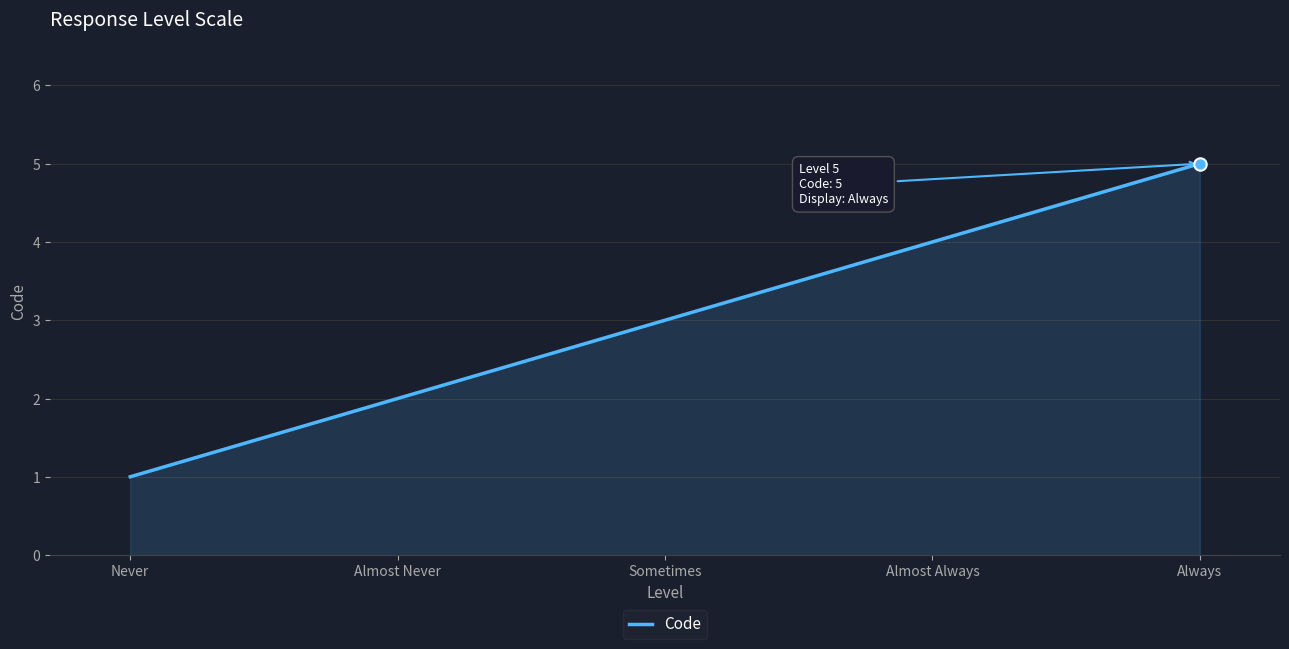

What is the ratio of the value at Always to the value at Sometimes?

1.7